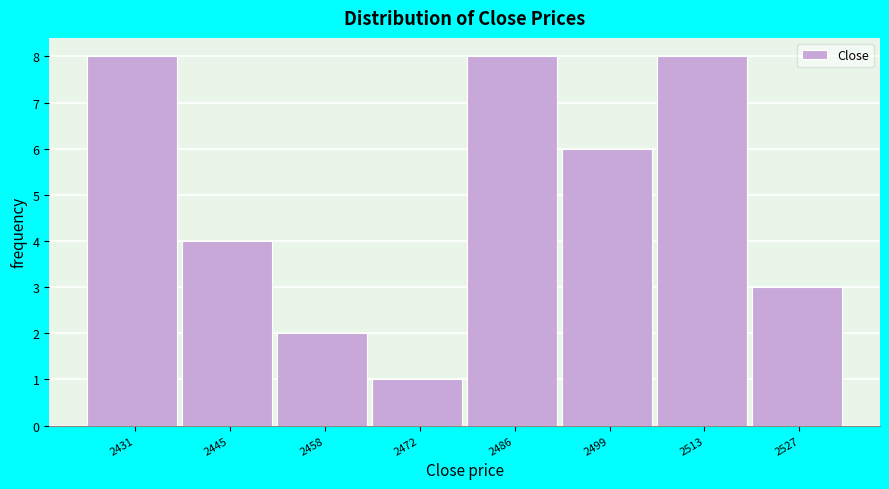

Reading right to left, what are all the values shown in this chart?

2527=3	2513=8	2499=6	2486=8	2472=1	2458=2	2445=4	2431=8